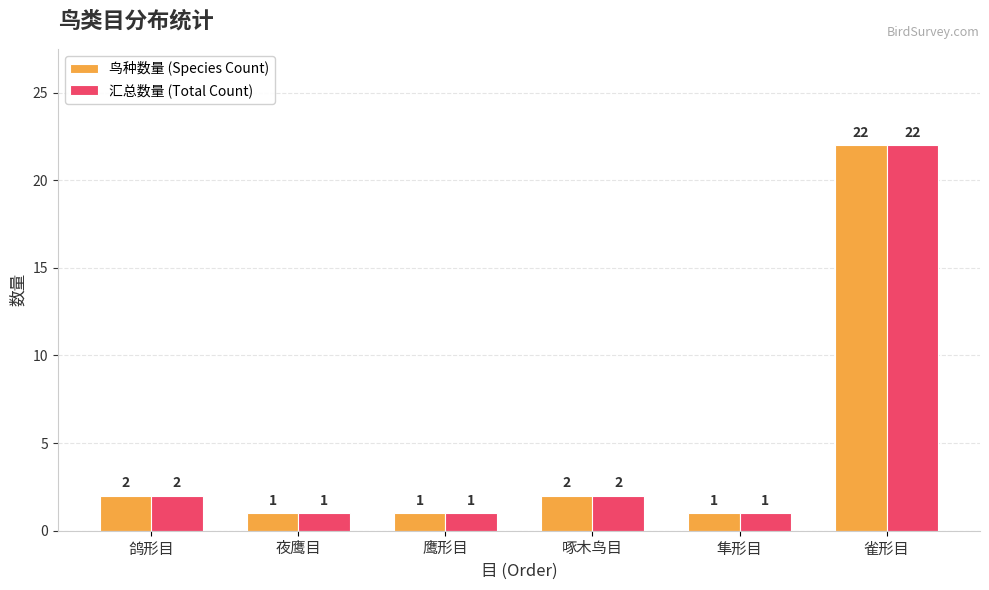

The value of 汇总数量 (Total Count) at 鹰形目 is 0. True or false?

False